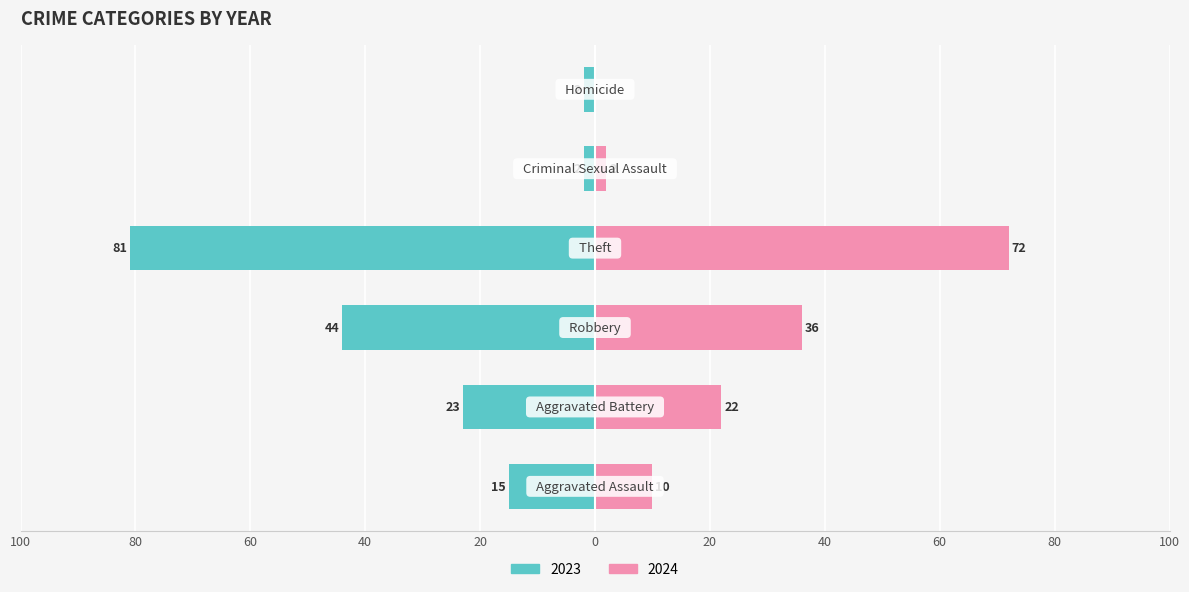

What is the lowest value of the 2023 series?

-81